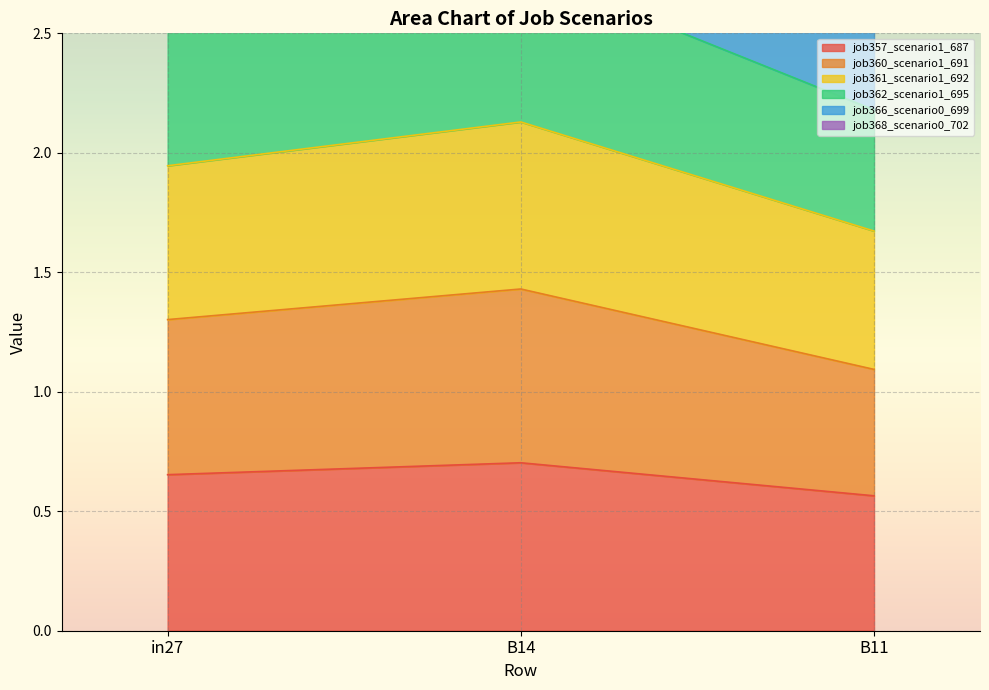

Which category has the lowest value in the job357_scenario1_687 series?

B11